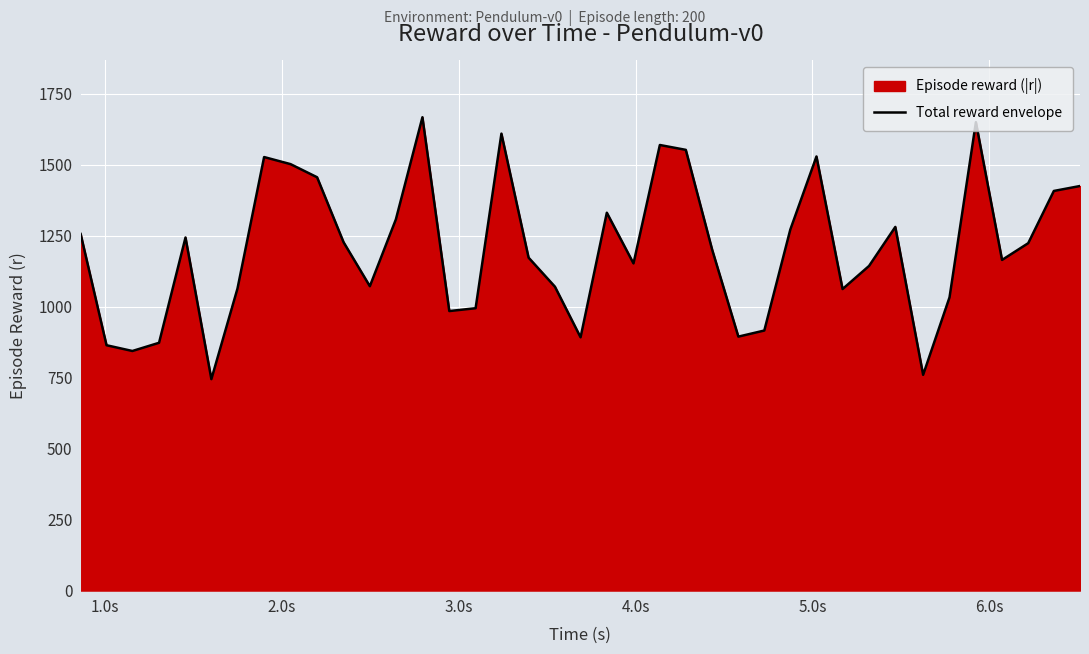

What is the greatest value displayed?

1667.1